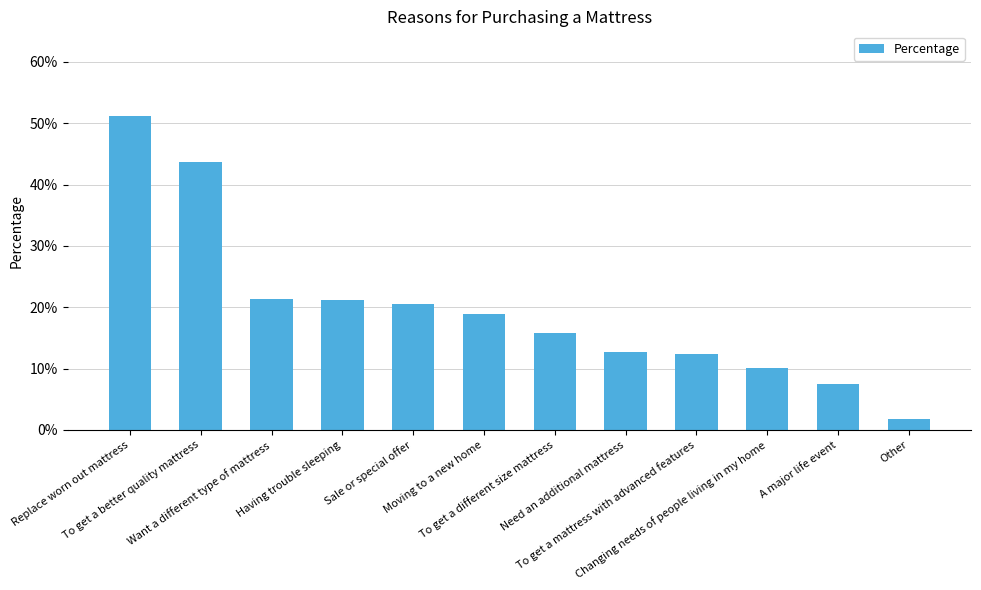

What is the label of the 1st bar from the left?

Replace worn out mattress